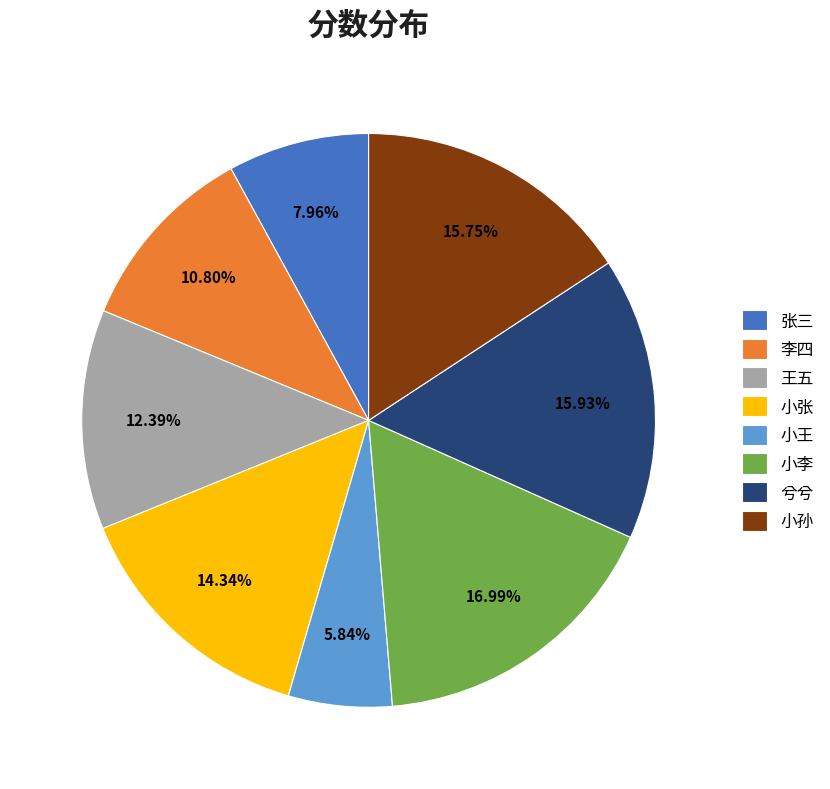

Which slice is the largest?

小李